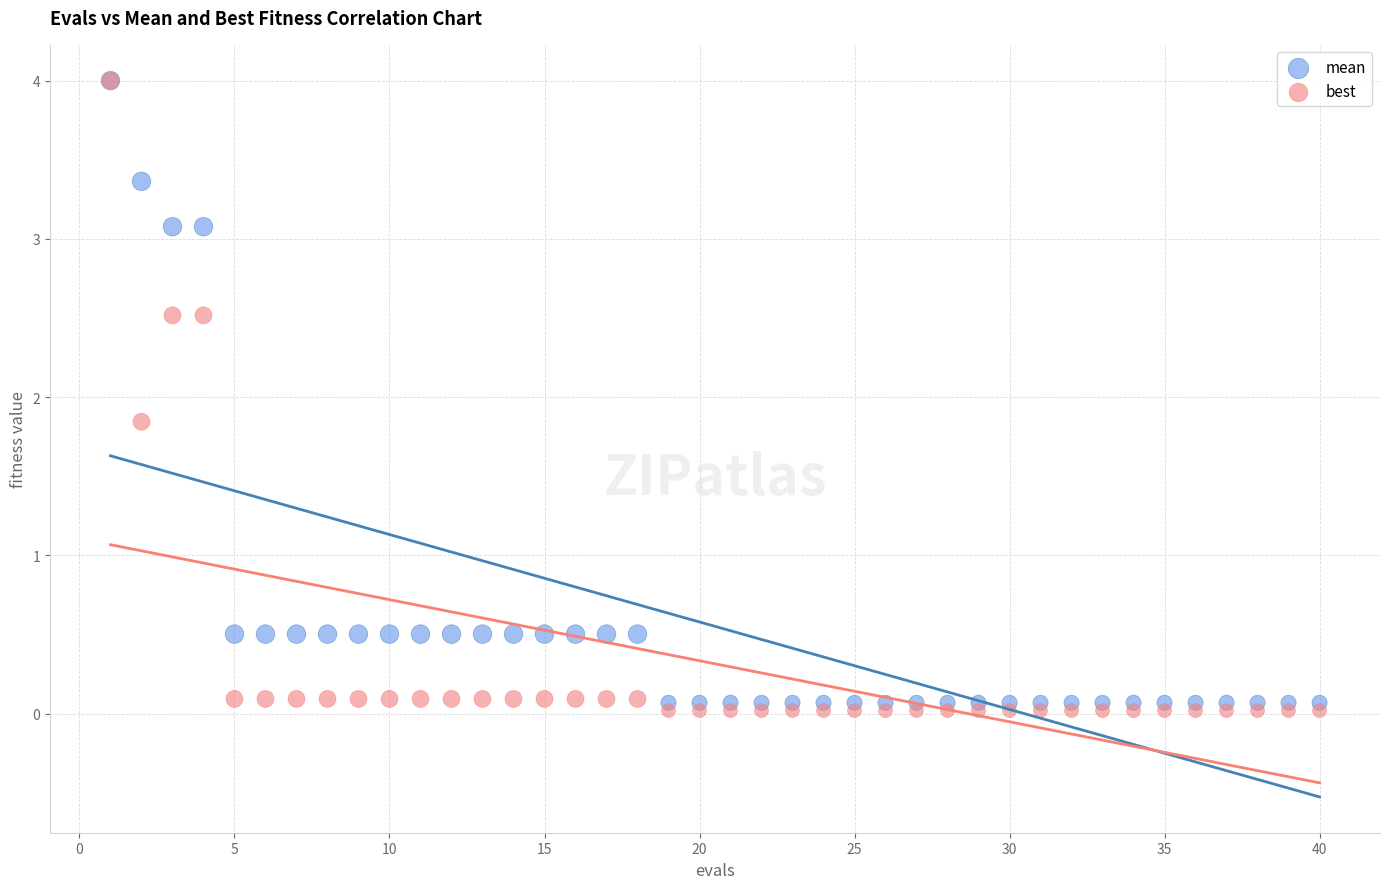

In the best series, what Y value is closest to 2?

1.8